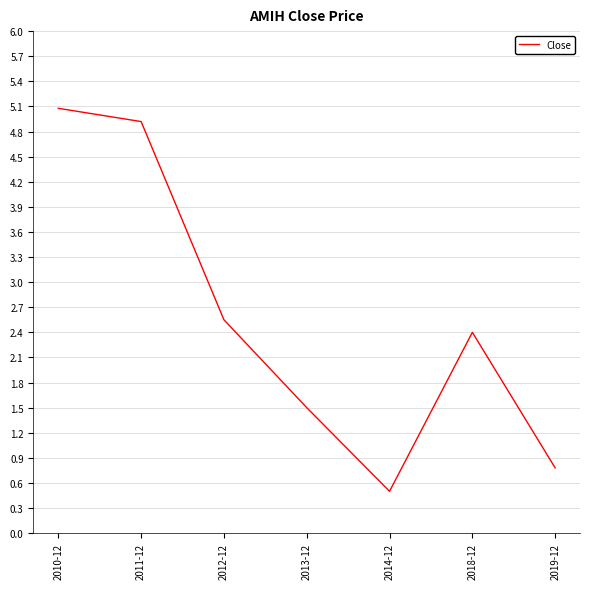

Is this an area chart (filled region under the line)?

No